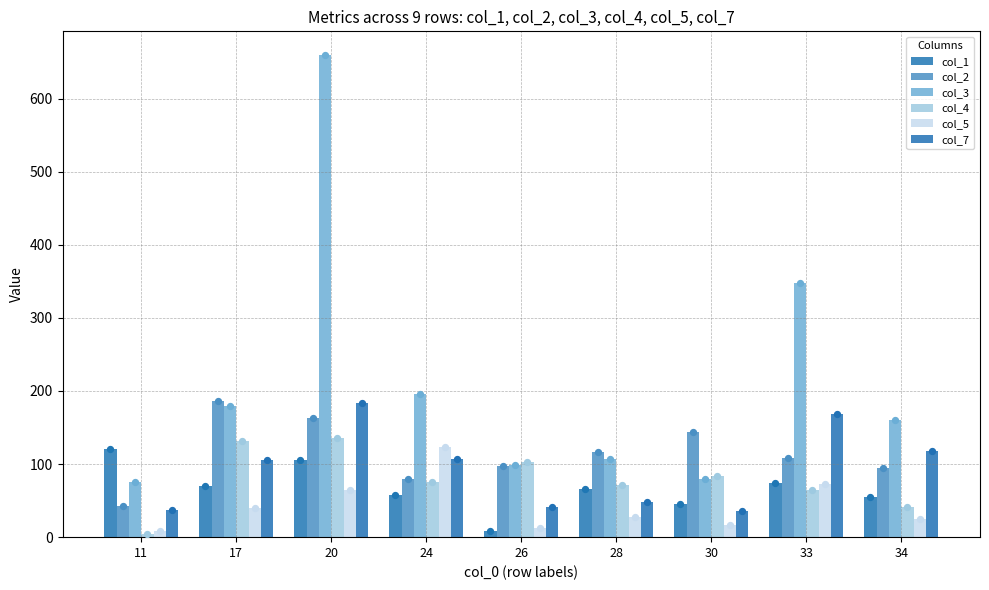

Which series has the widest spread of Y values?

col_3